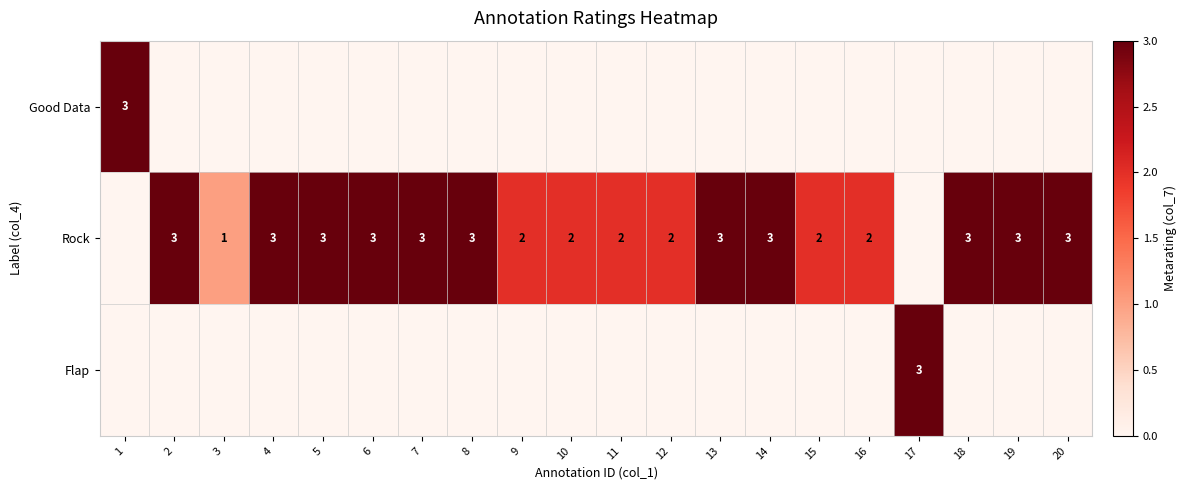

True or false: Rock has a value of 3 at 13.

True